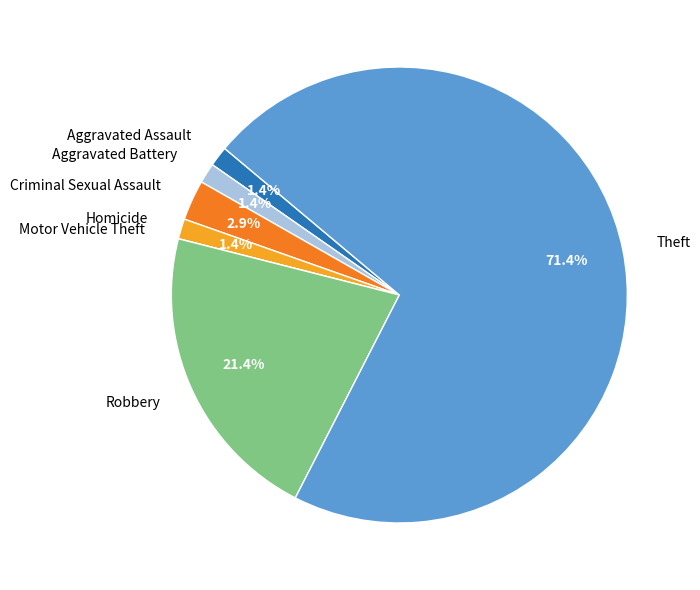

Is there any slice that represents more than half of the pie?

Yes